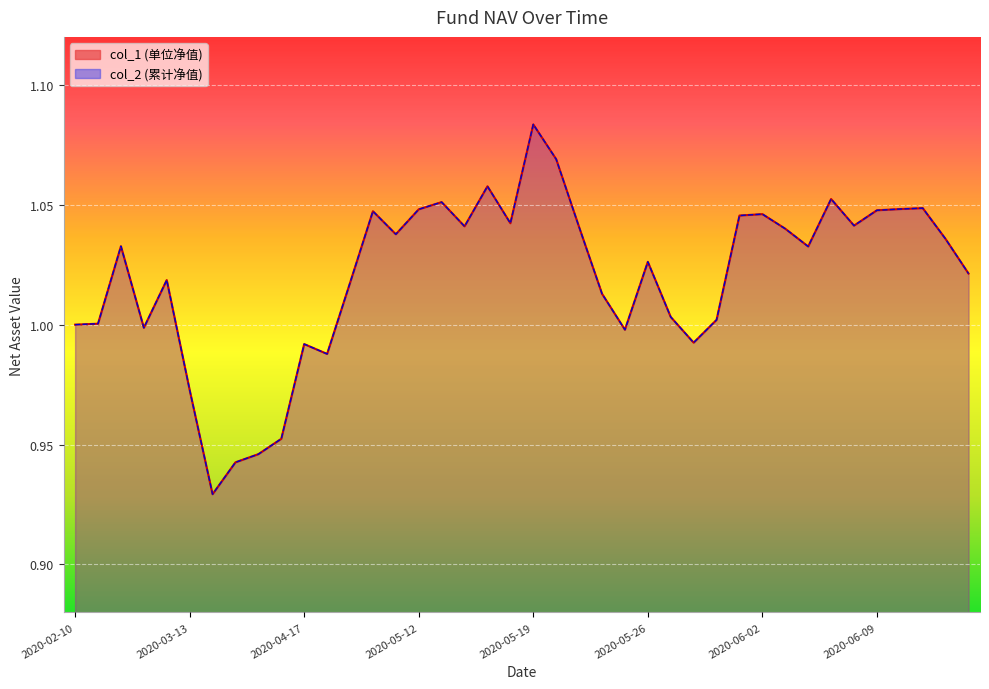

How many lines are shown in the chart?

2